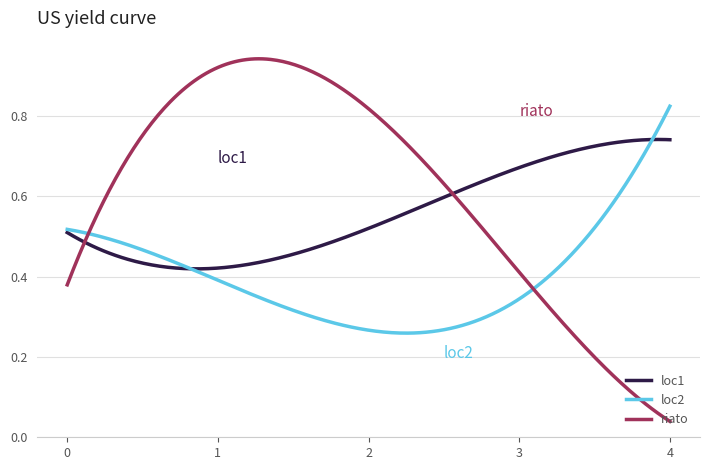

How many lines are shown in the chart?

3